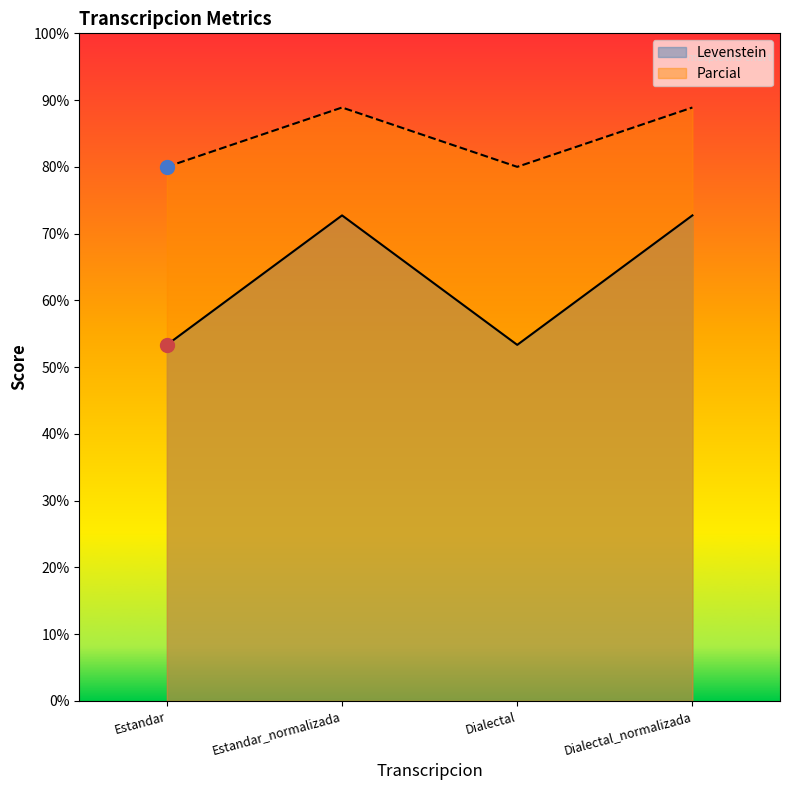

True or false: Levenstein has a value of 72.7 at Dialectal_normalizada.

True